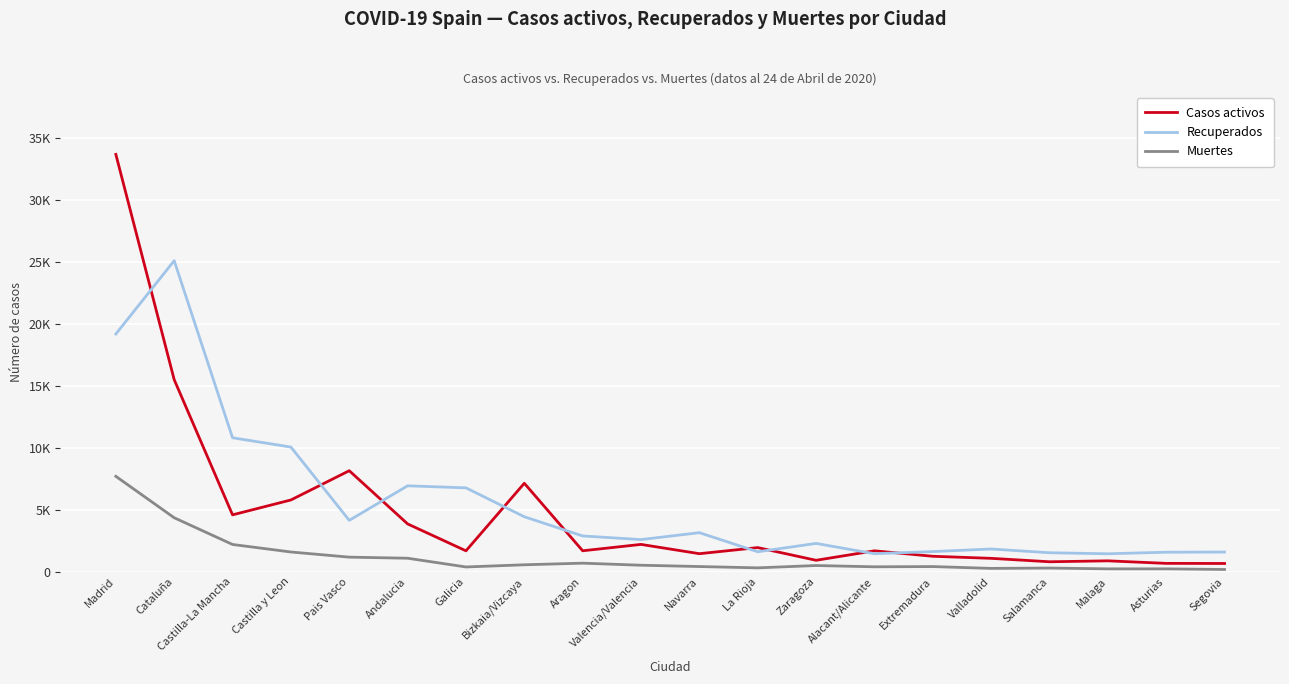

What is the minimum value for Casos activos?

656